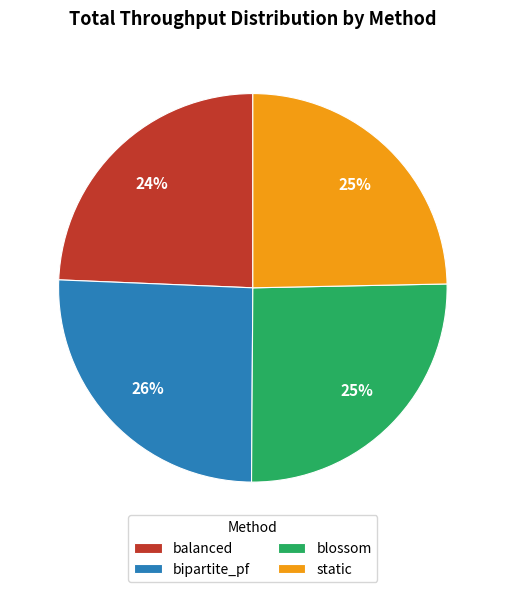

Does bipartite_pf account for over 50% of the chart?

No